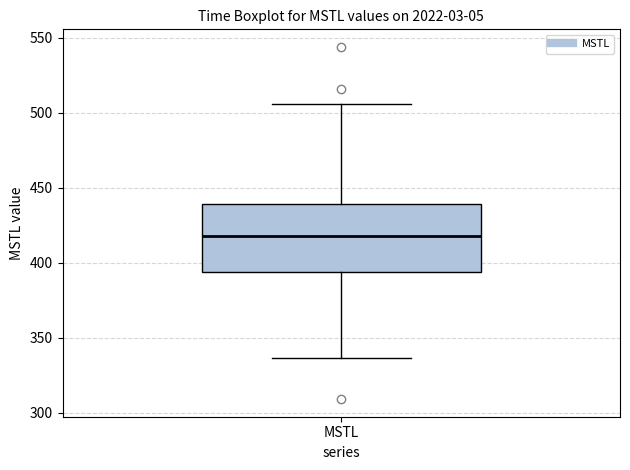

Transcribe this box plot: give where the median line is, the range the box spans, and where the two whiskers end, as read against the y-axis. The values are not printed on the chart, so give them approximately, as read against the axis.

median 420, box 395 to 440, whiskers 335 to 505